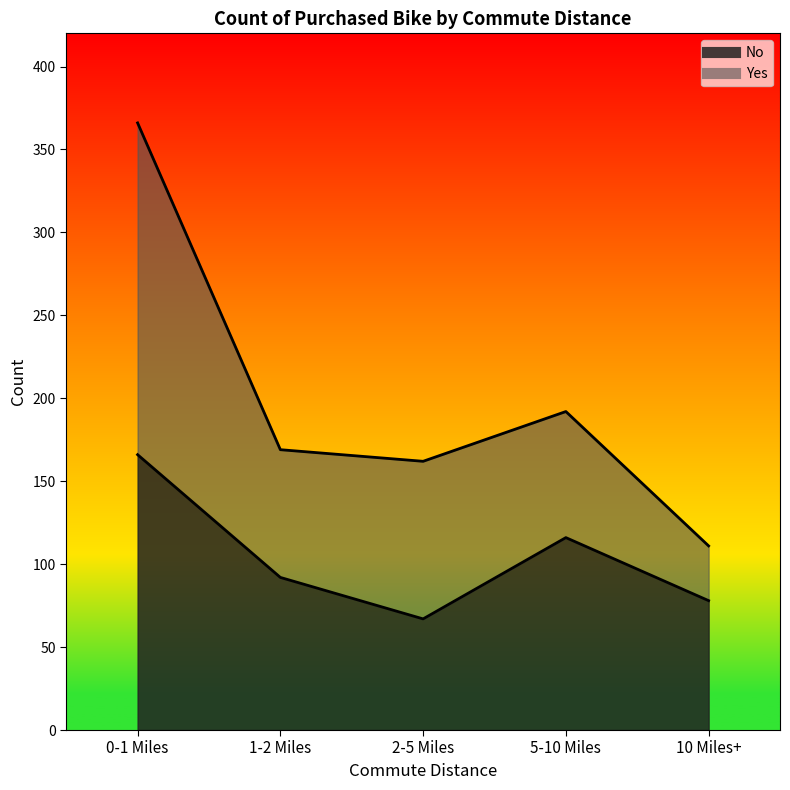

Is it true that the value at 10 Miles+ is 137?

False